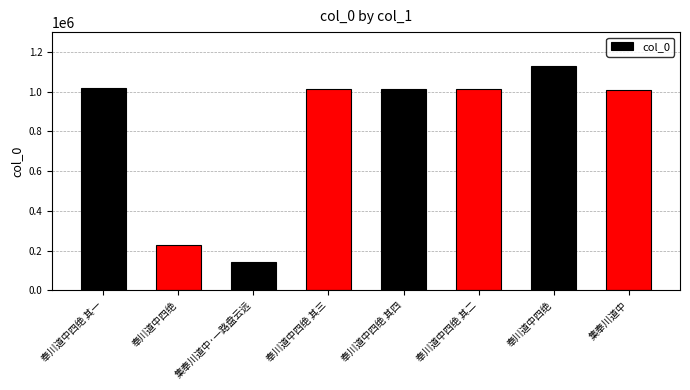

What is the difference between the maximum and minimum values?

983858